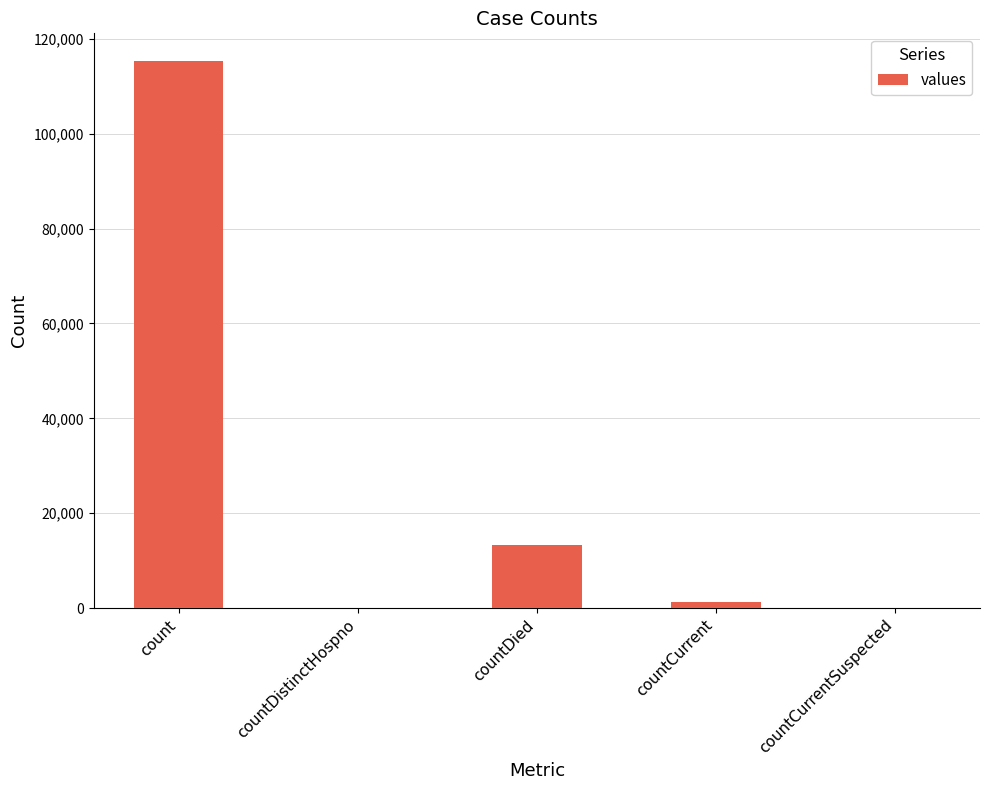

Reading right to left, transcribe all the data shown in this chart.

0	1383	13343	0	115379